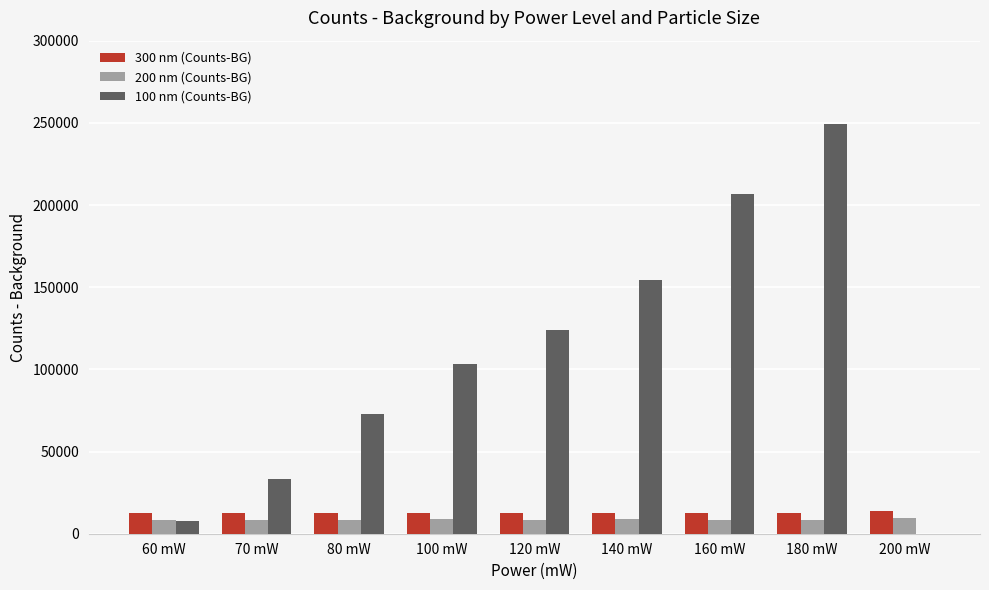

At which category is the sum across all series the highest?

180 mW